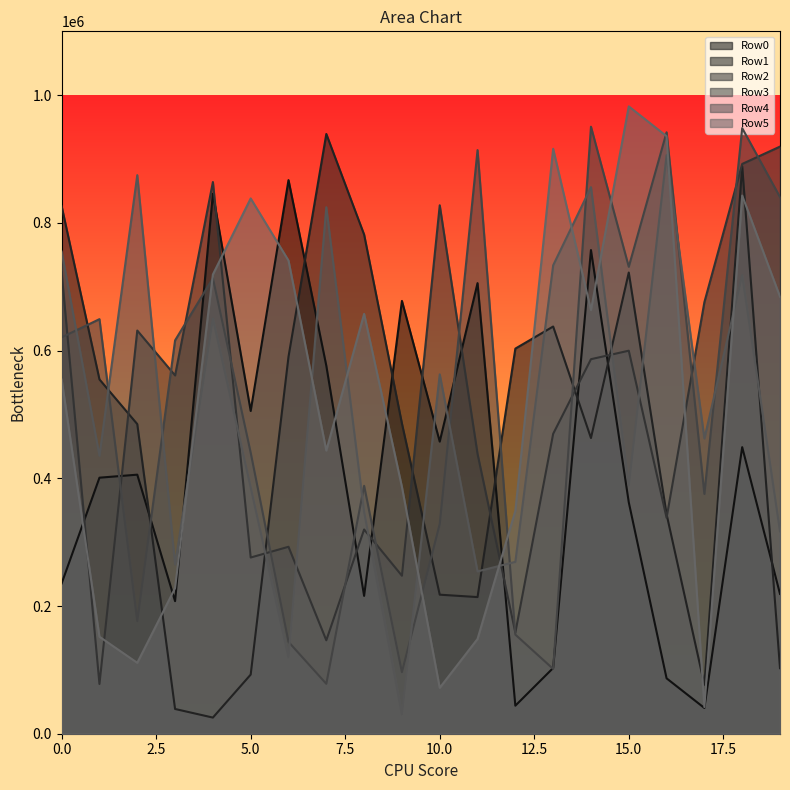

Between 4 and 18, which series saw the biggest shift?

Row1